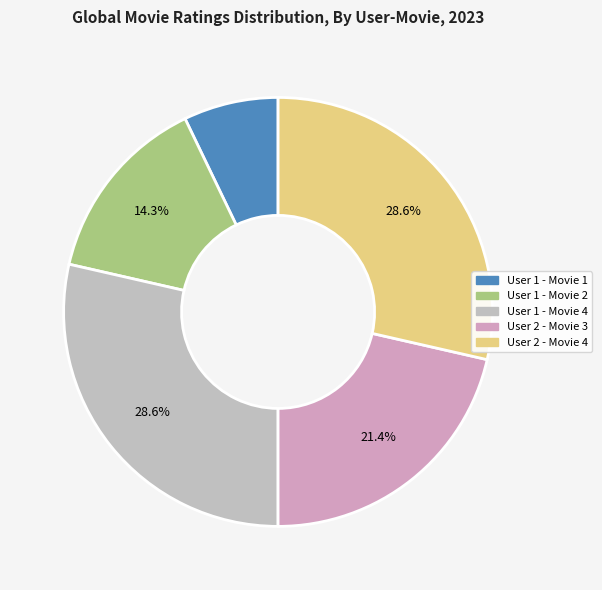

Is there any slice that represents more than half of the pie?

No